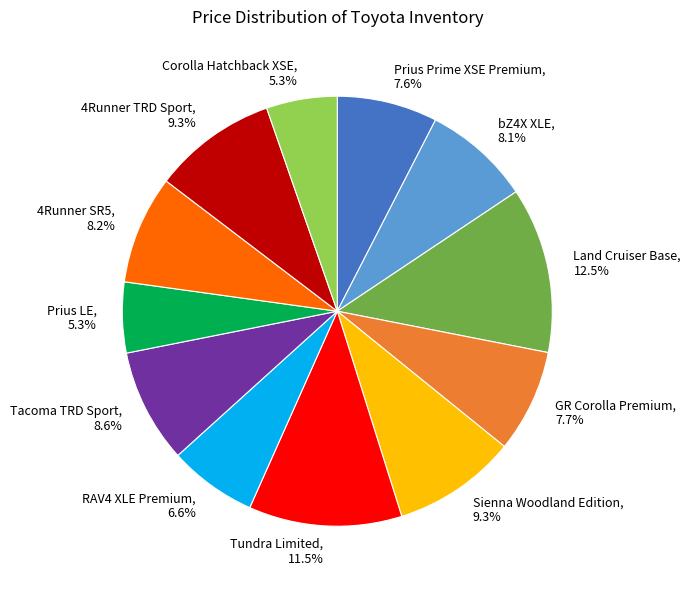

The 4Runner SR5 slice represents 20% of the pie. True or false?

False